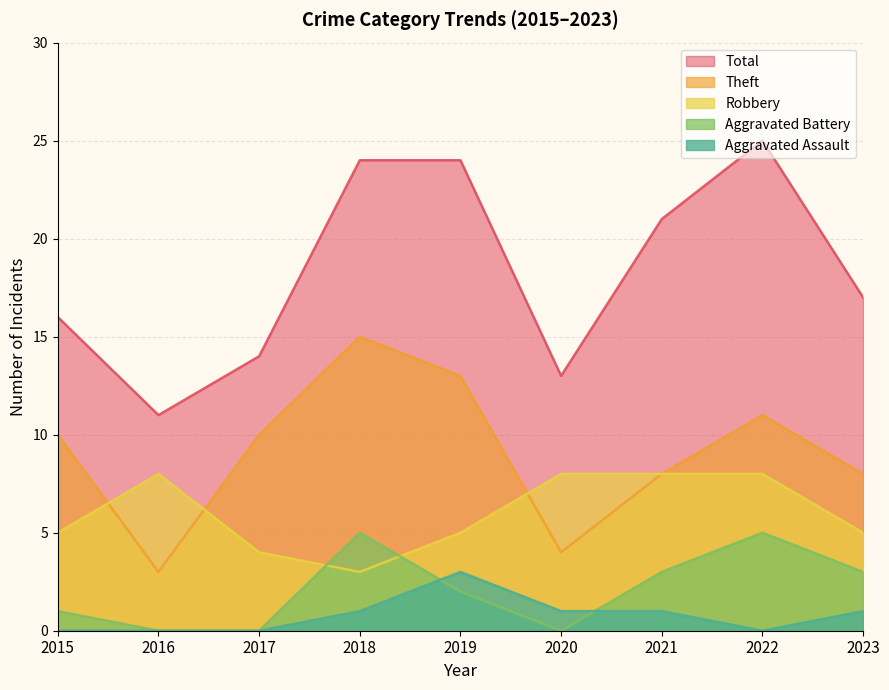

What is the difference between the second highest and minimum values in the Theft series?

10